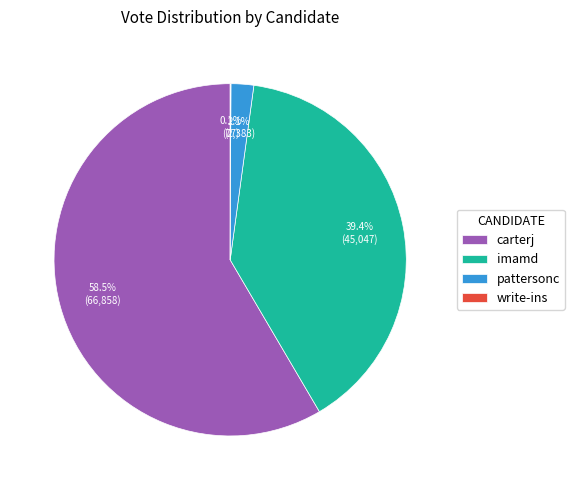

Which has a higher value, pattersonc or imamd?

imamd